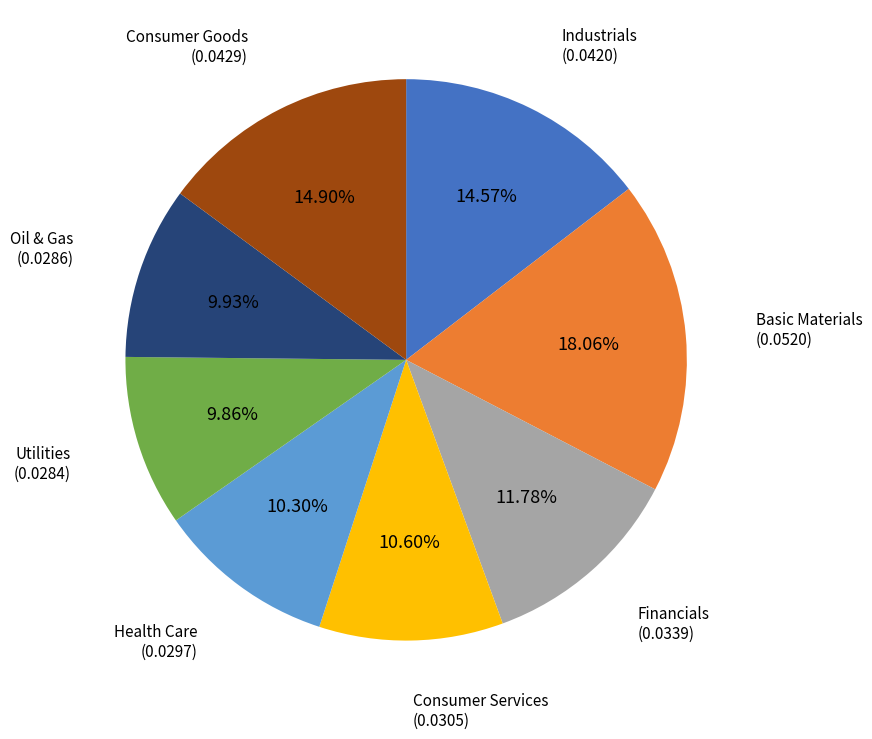

Which slice is the largest?

Basic Materials